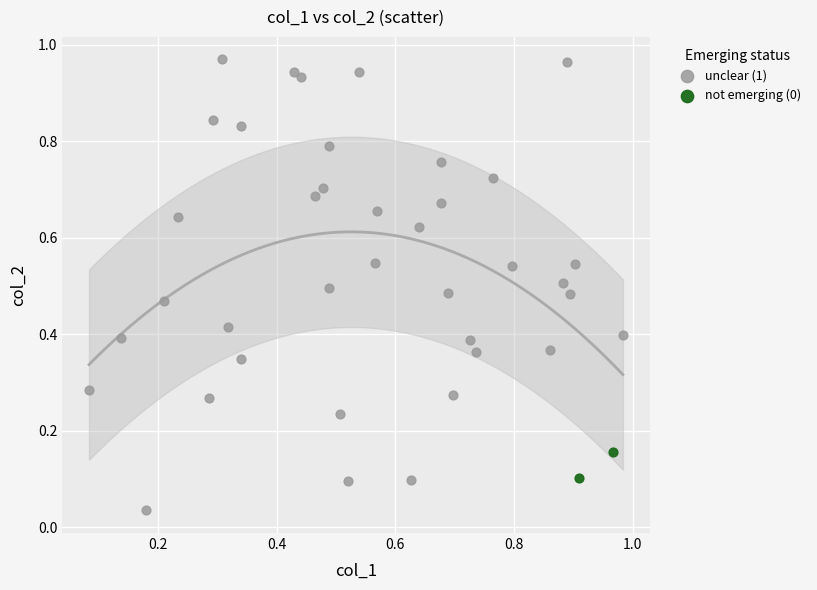

Which series has the largest Y range (max minus min)?

unclear (1)